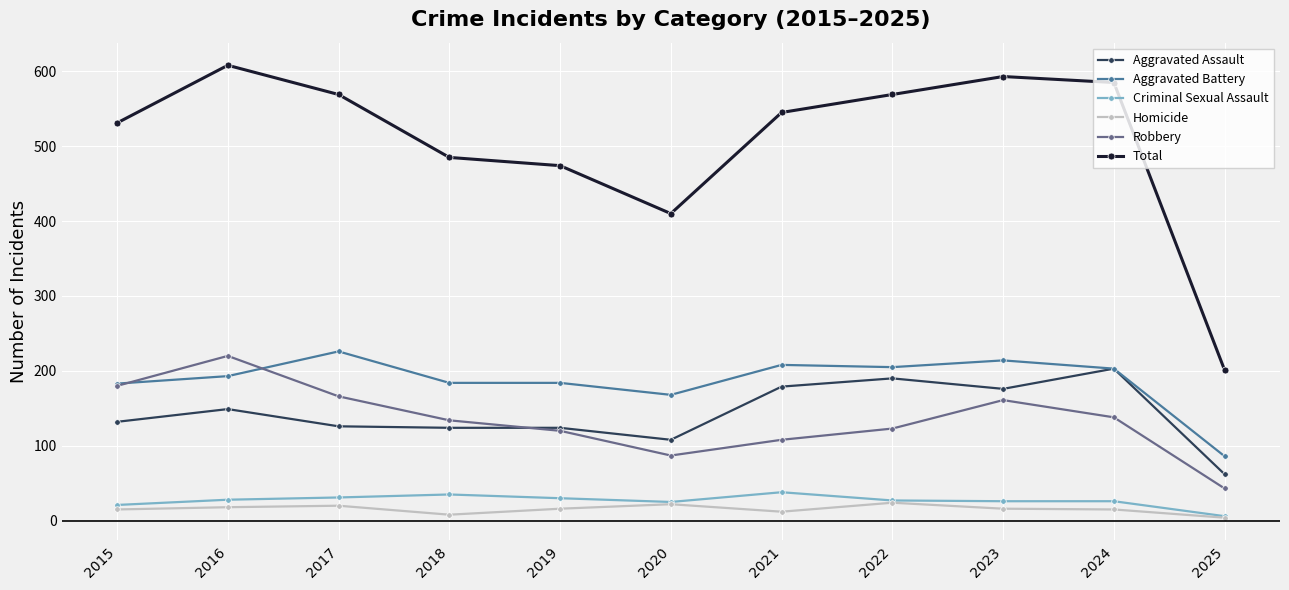

Where is the first local minimum for Robbery?

2020